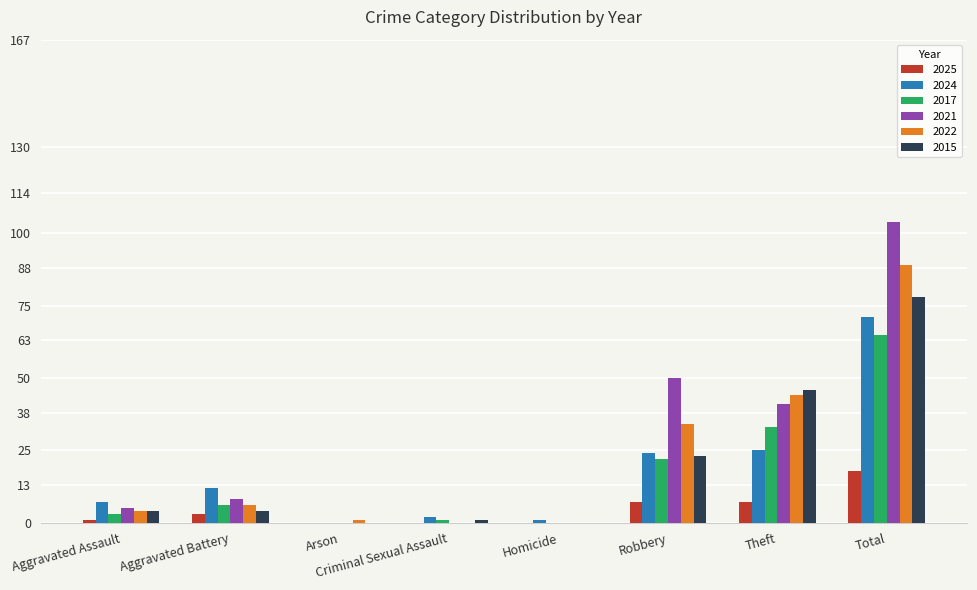

What value does the 2024 series have at Theft?

25